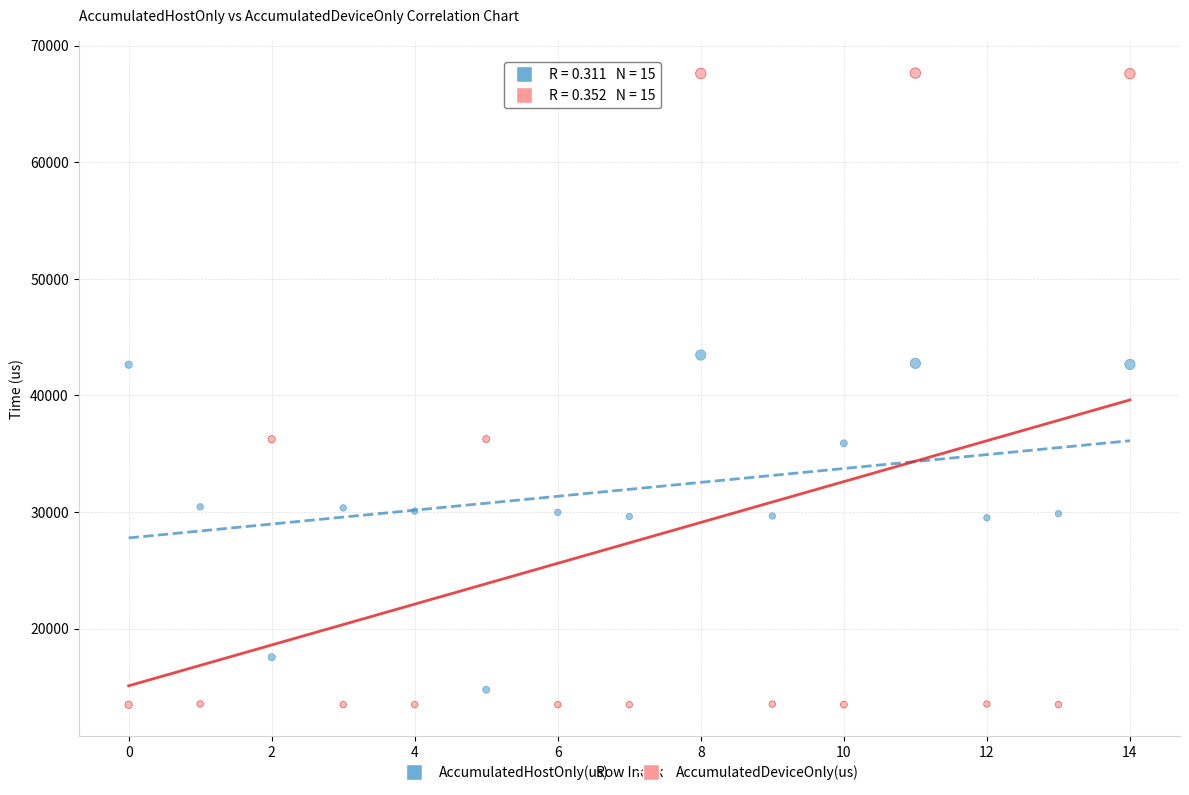

Which series reaches the maximum Y coordinate?

AccumulatedDeviceOnly(us)